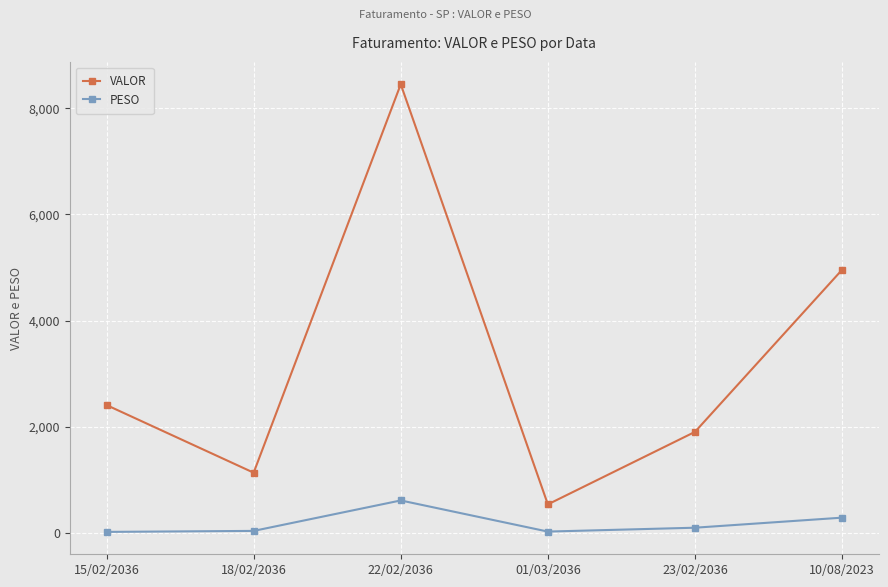

True or false: VALOR and PESO cross at least once.

False